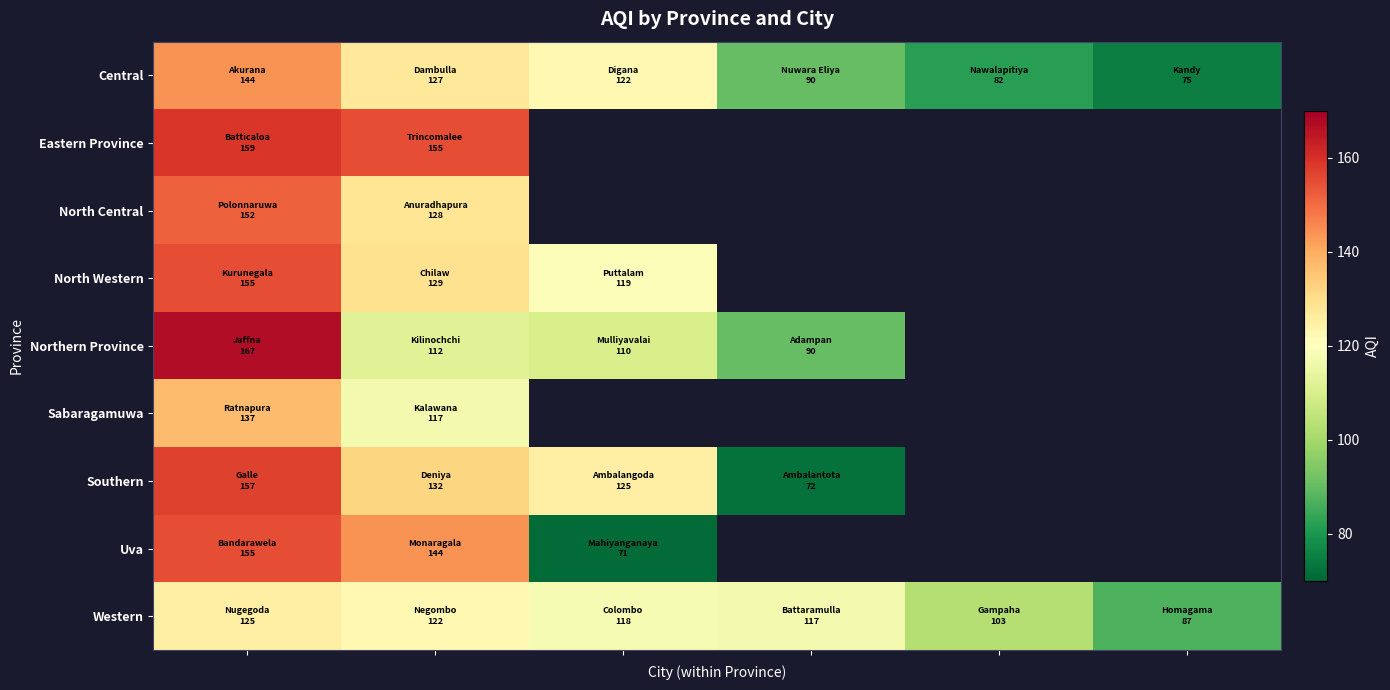

What is the highest value of the North Central series?

152.0